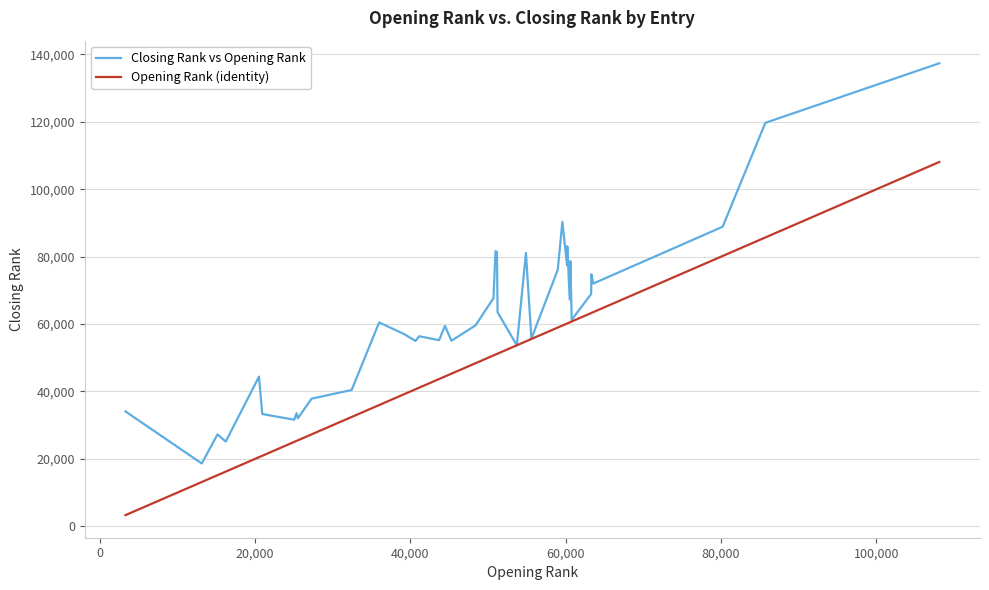

Which series has the largest range (max minus min)?

Closing Rank vs Opening Rank